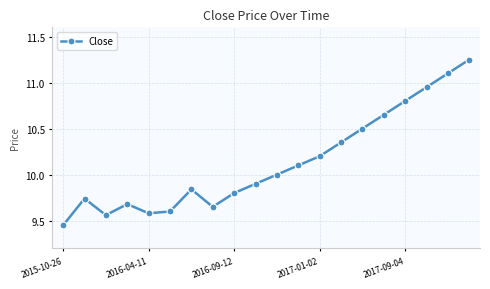

What is the value of the 19th point from the left?

11.1